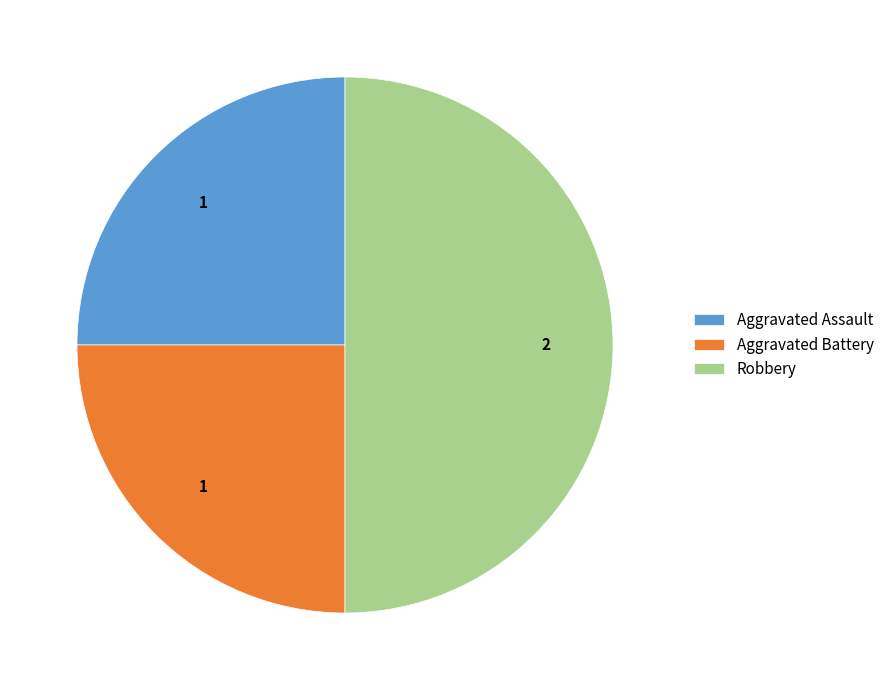

The Robbery slice represents 50% of the pie. True or false?

True